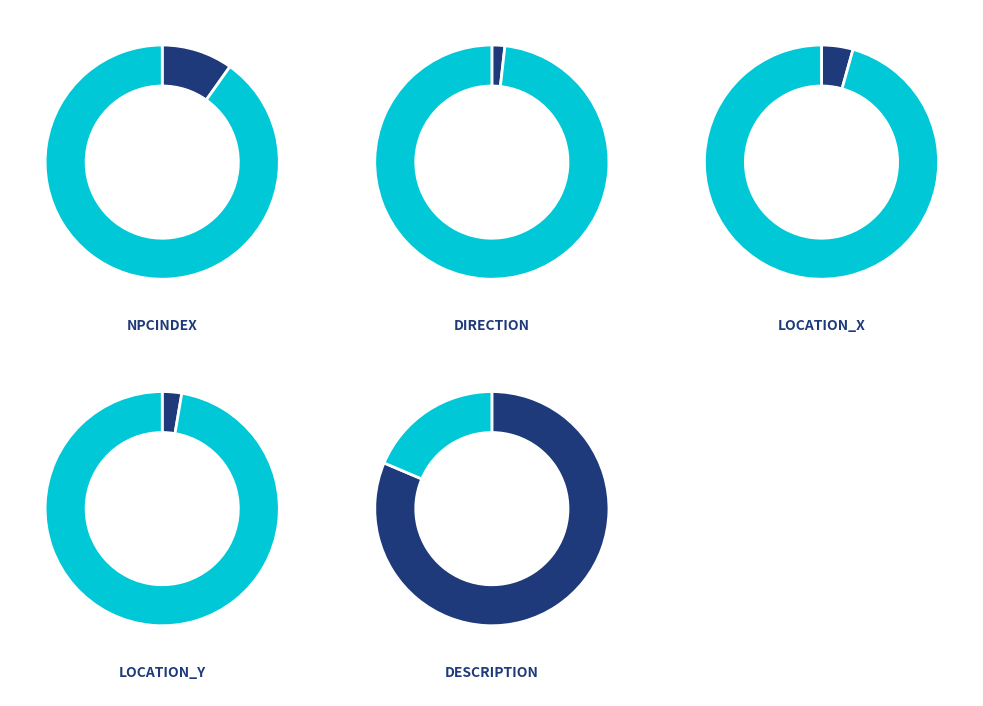

True or false: Direction accounts for 2% of the total.

True